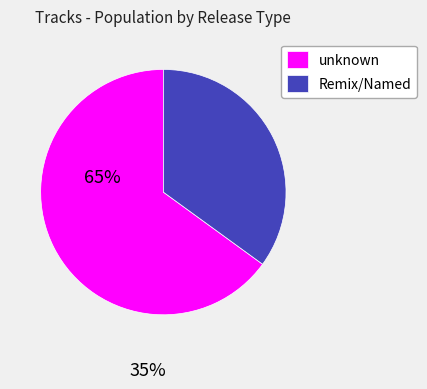

Which category accounts for the majority?

unknown